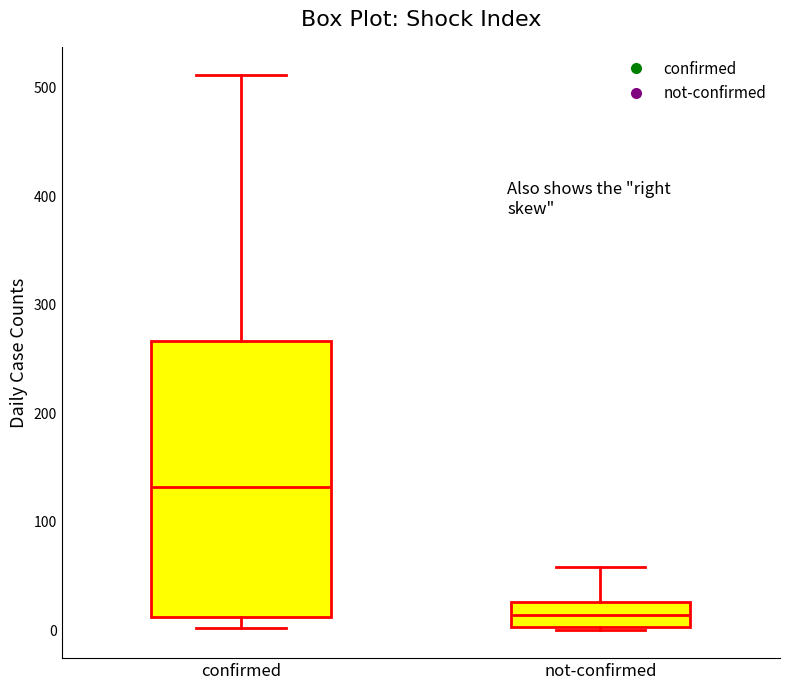

Reading left to right, read every box against the y-axis: the position of its median line, the range the box covers, and the ends of its whiskers. The values are not printed on the chart, so give them approximately, as read against the axis.

confirmed: median 130, box 10 to 270, whiskers 0 to 510
not-confirmed: median 10, box 0 to 30, whiskers 0 to 60